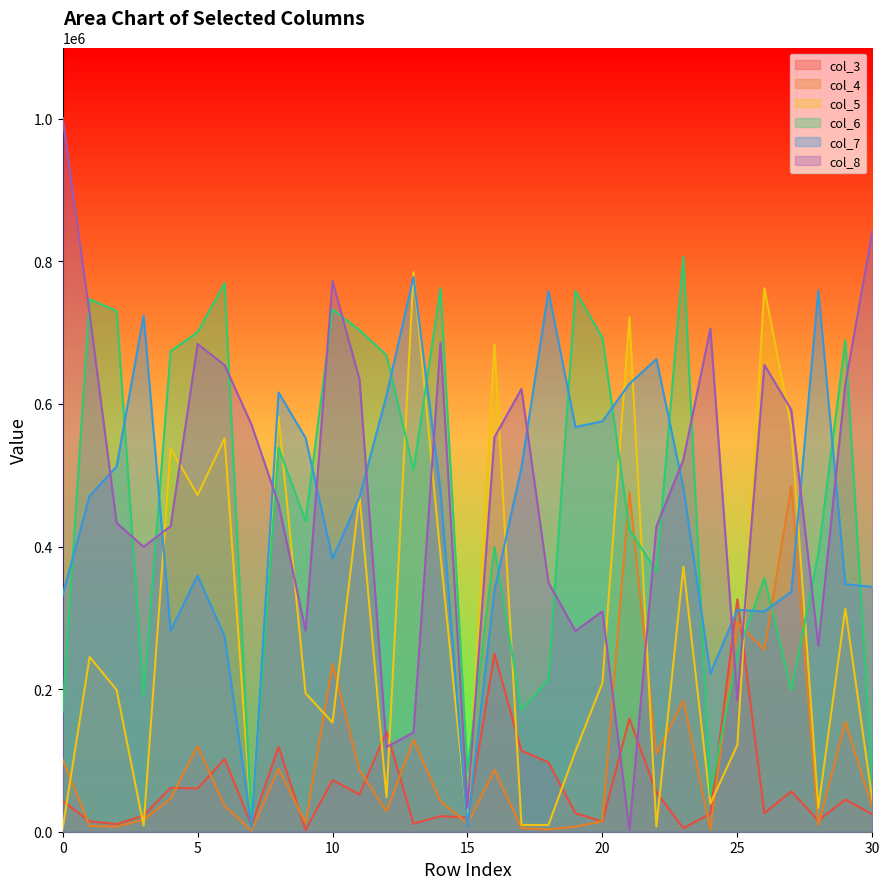

At which category does the chart reach its minimum across all series?

7